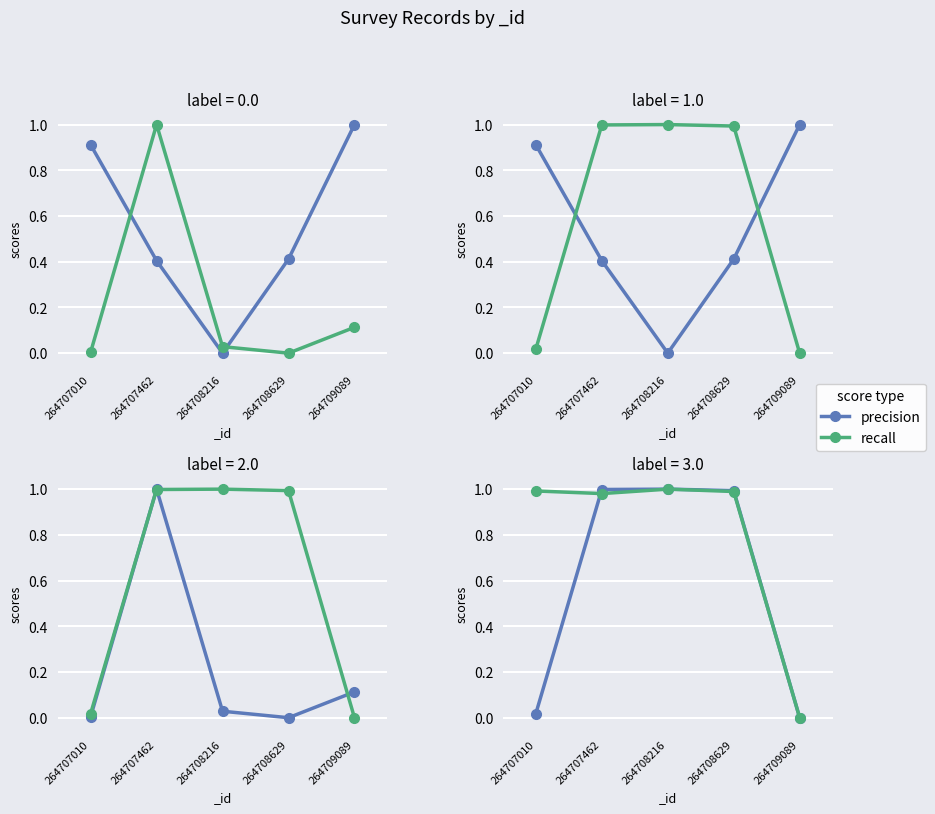

Rank the categories by precision value from highest to lowest.

264708216, 264707462, 264708629, 264707010, 264709089